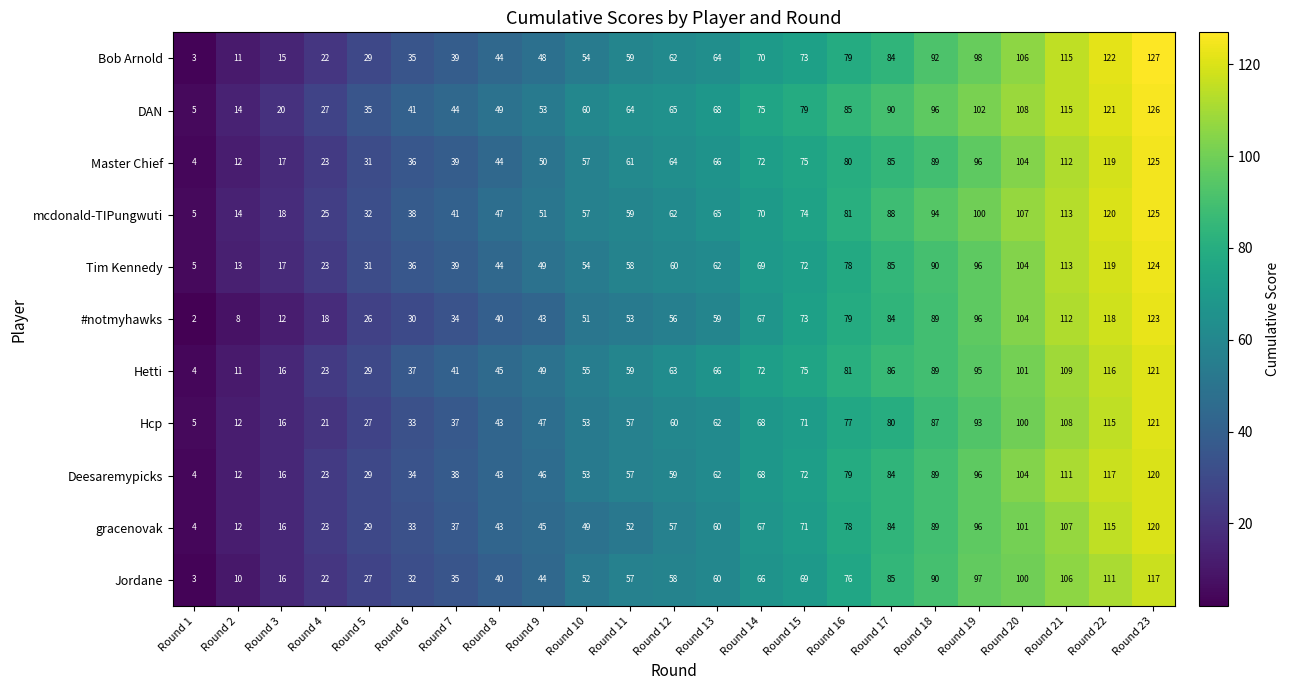

What is the difference between the second highest and second lowest values in the Hetti series?

105